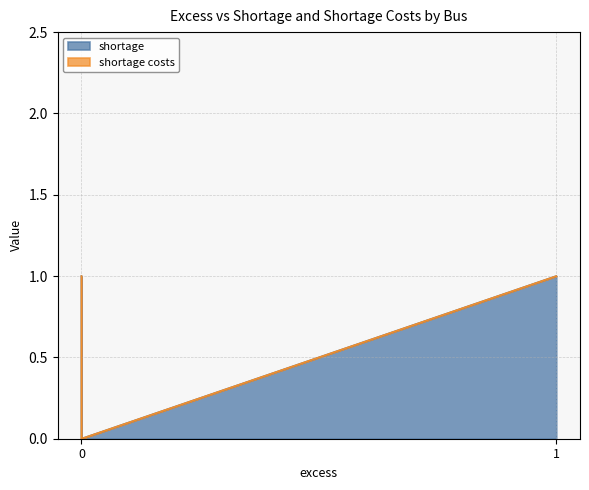

Does the chart have visible grid lines?

Yes